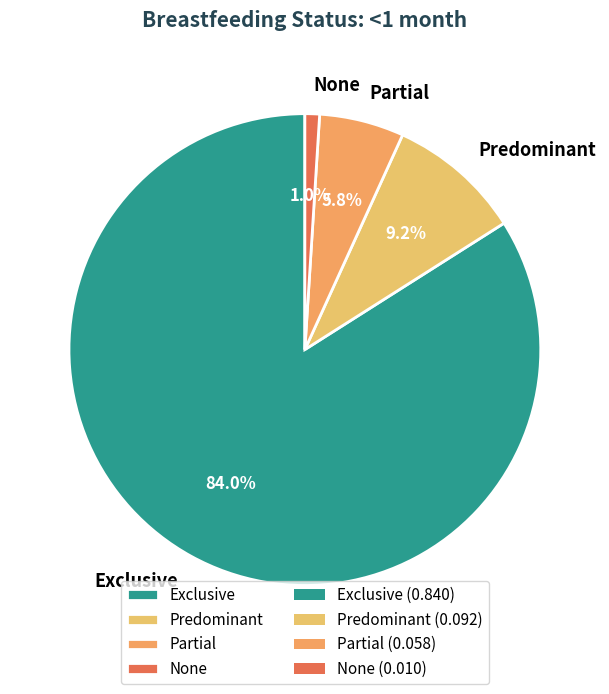

Which category has the smallest portion of the pie?

None